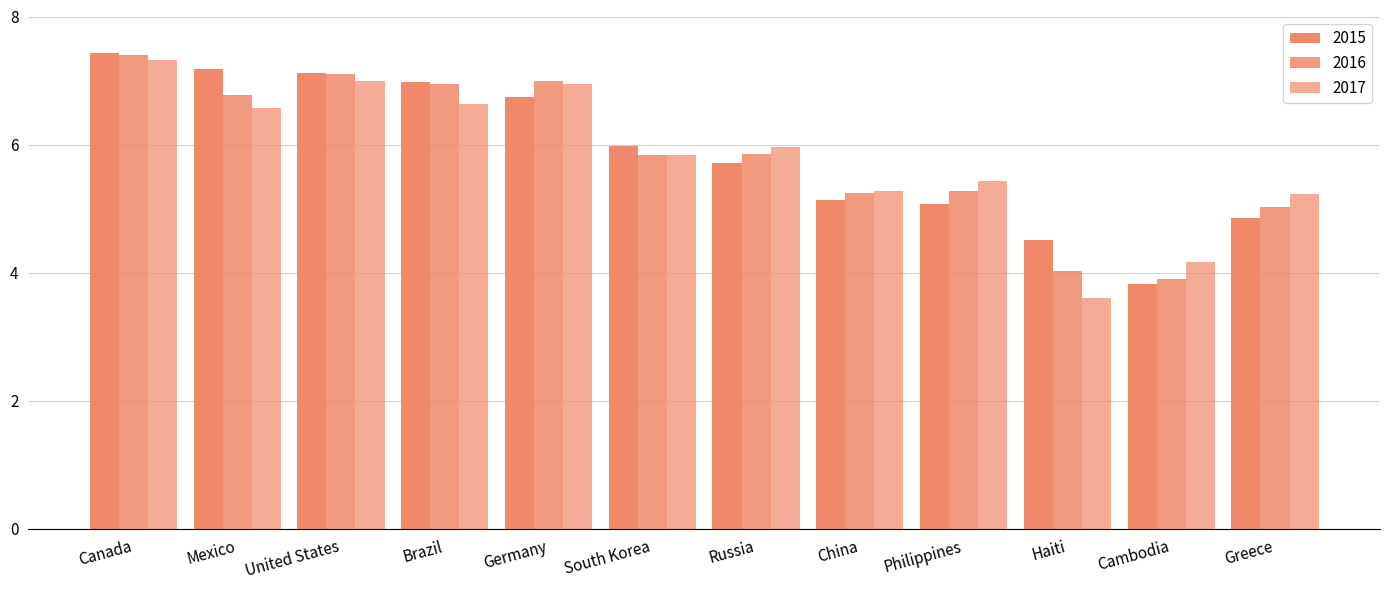

List the series in order of their overall mean, lowest first.

2017, 2016, 2015